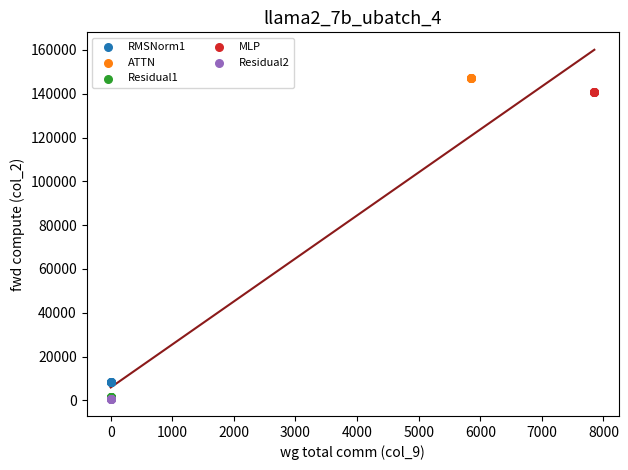

What are all the series names shown in the legend?

RMSNorm1, ATTN, Residual1, MLP, Residual2